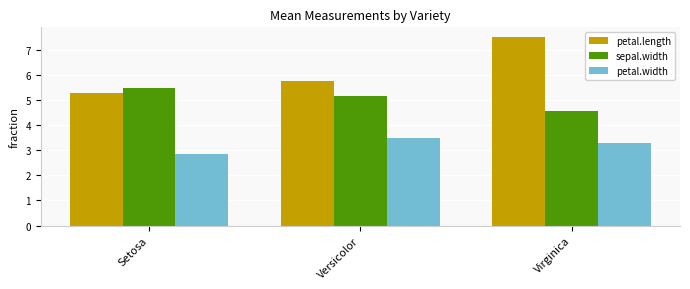

The petal.width series shows 2.8 at Setosa. True or false?

True